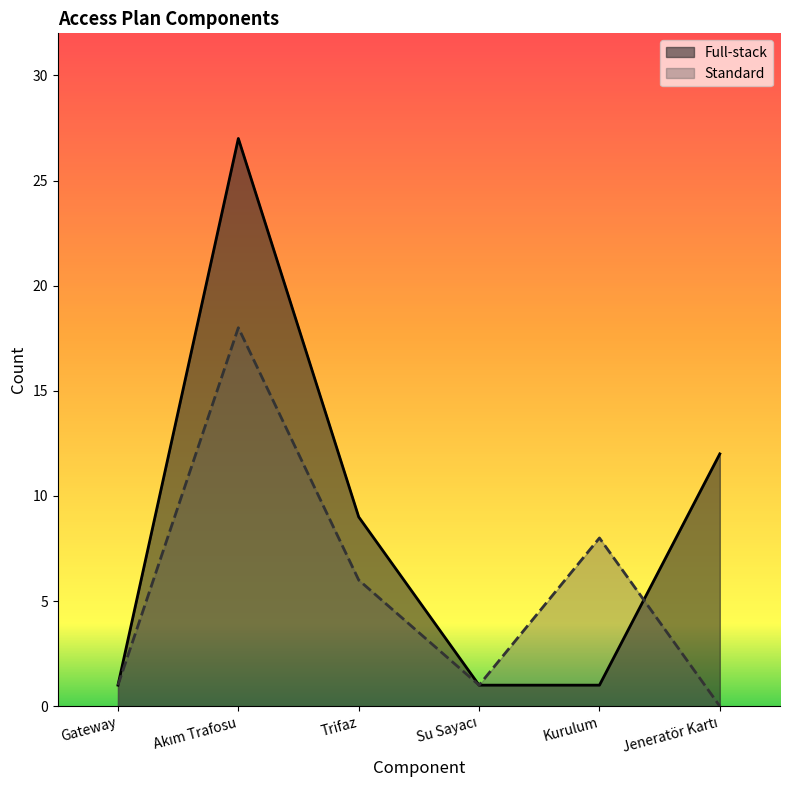

What is the sum of the Standard values at Su Sayacı and Akım Trafosu?

19